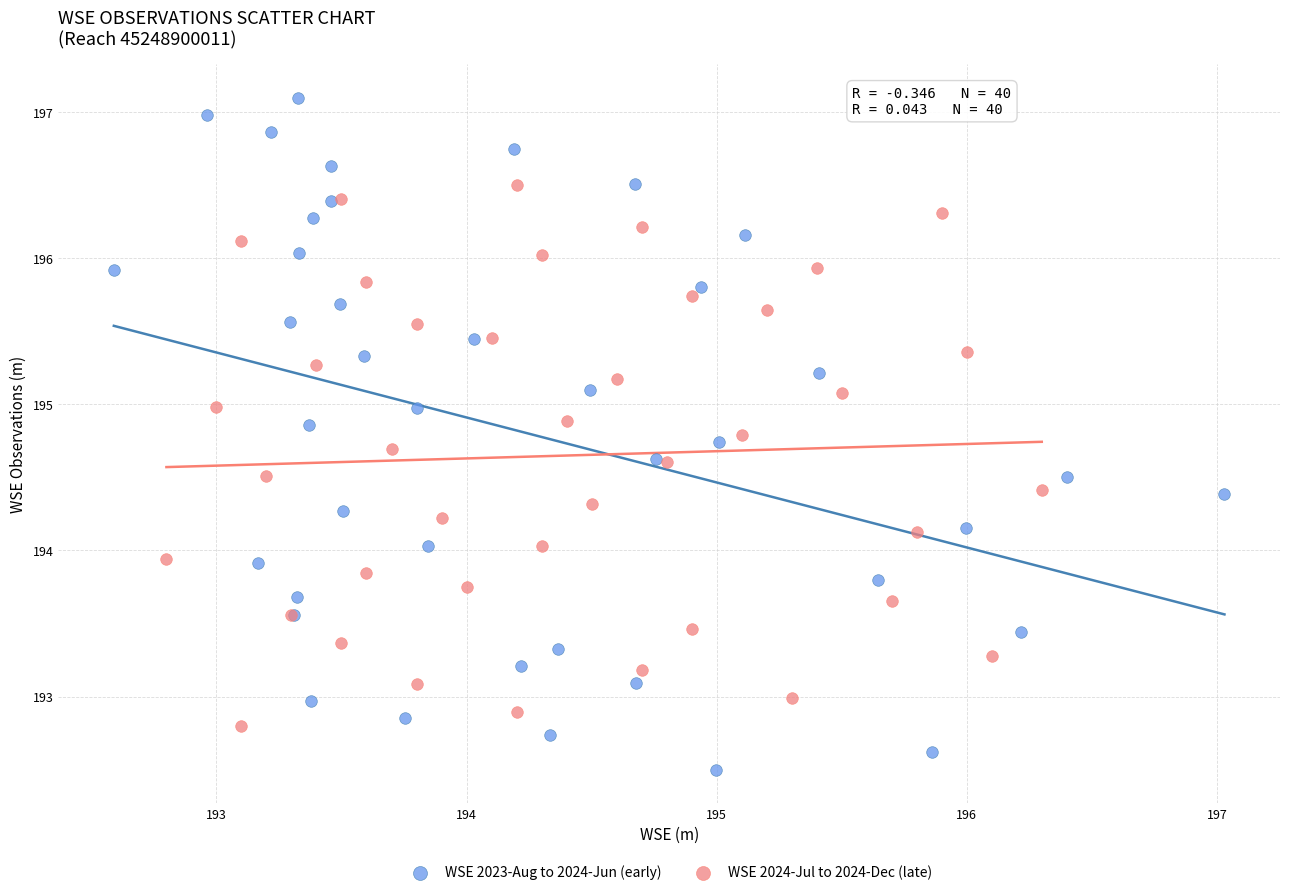

Which series has the widest spread of Y values?

WSE 2023-Aug to 2024-Jun (early)